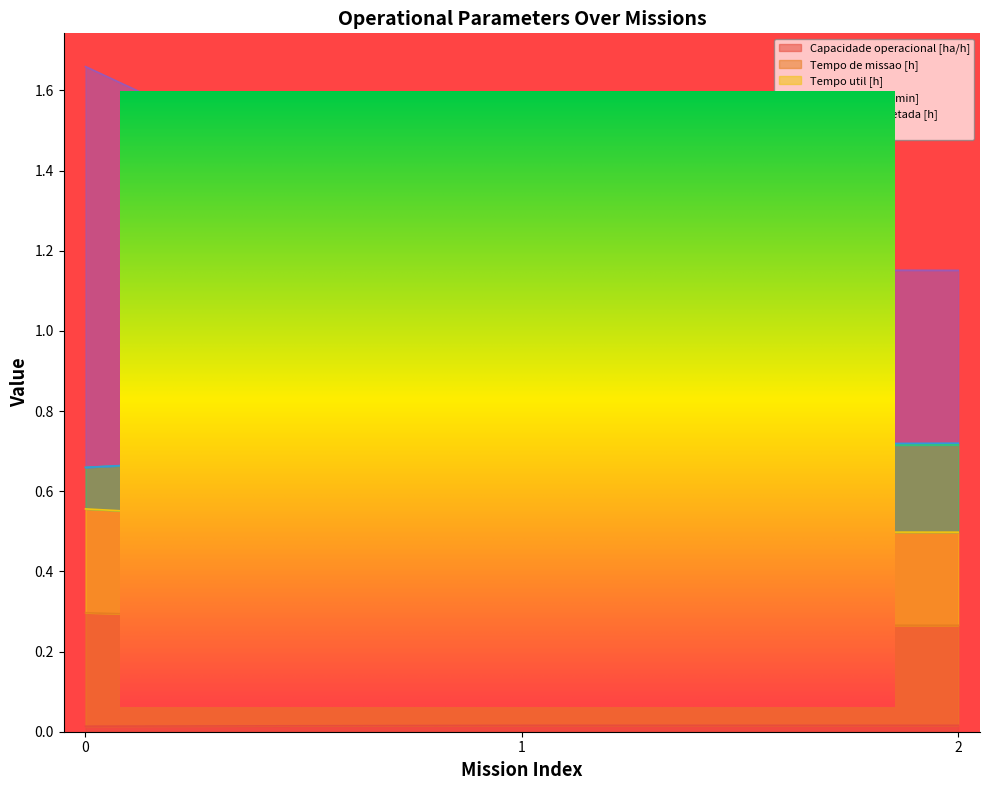

What is the difference between the maximum and minimum values in the Tempo util [h] series?

0.1